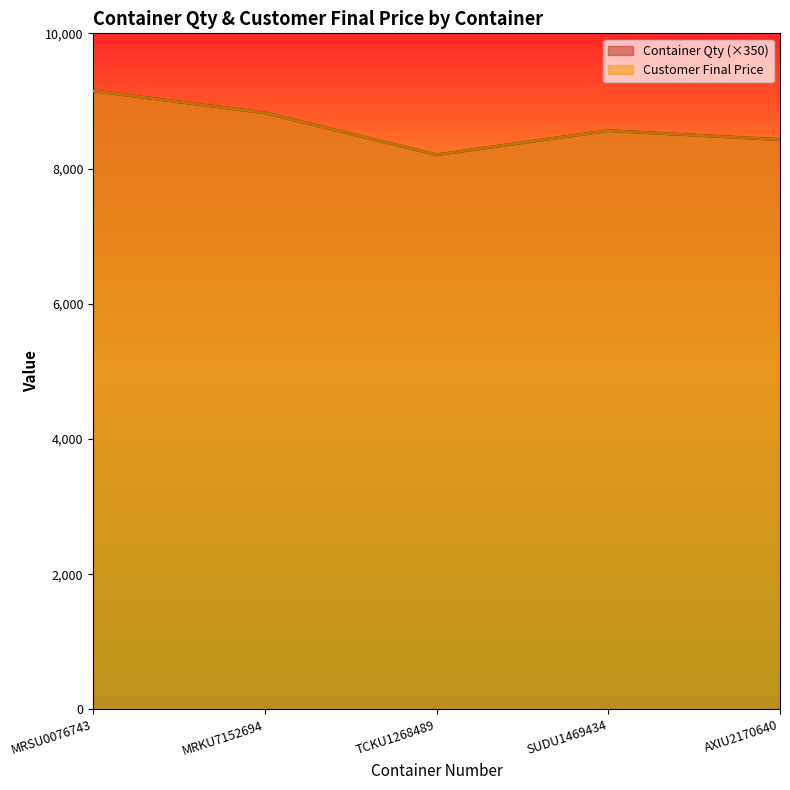

List the series in order of their peak value, lowest first.

Container Qty (×350), Customer Final Price